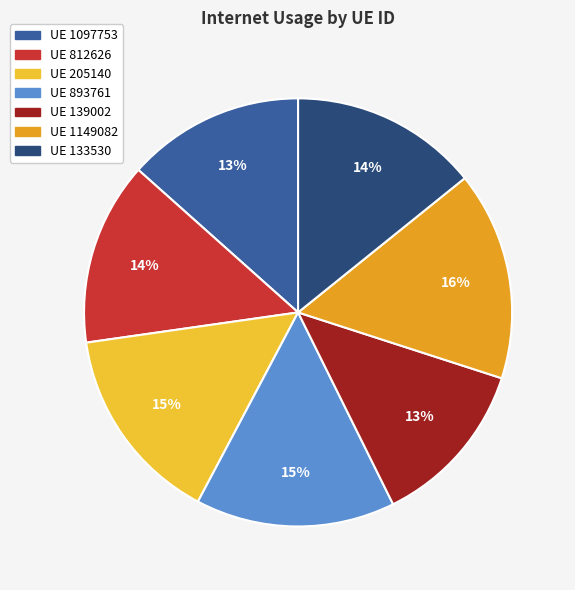

True or false: UE 812626 accounts for 24% of the total.

False